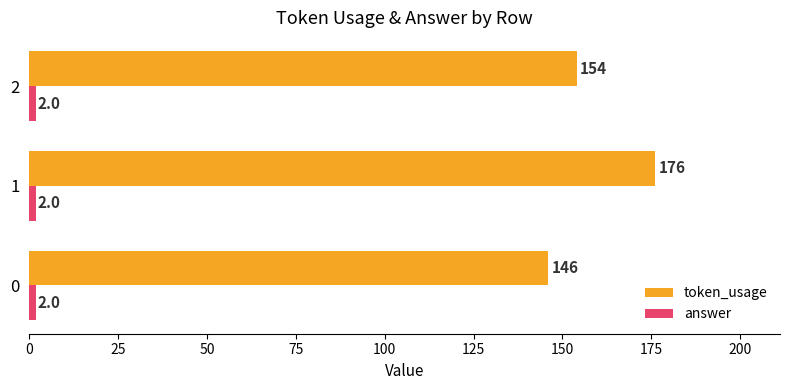

What is the average value of the token_usage series?

159